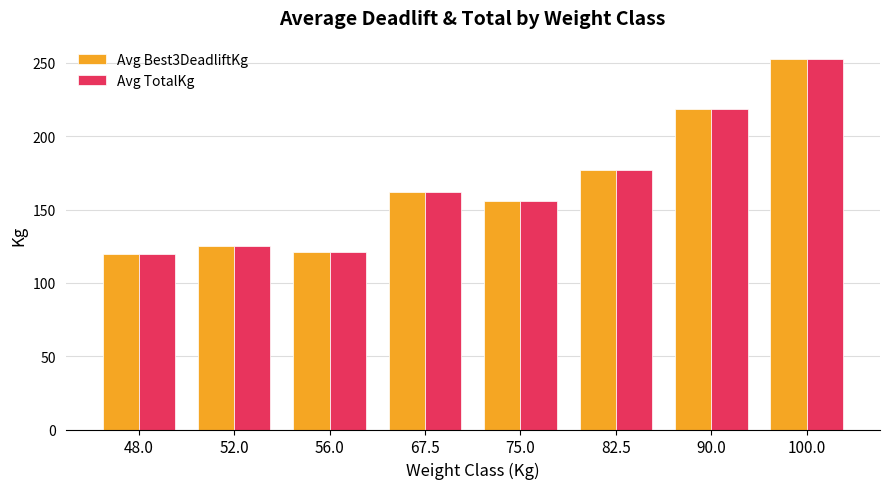

What is the value of the Avg TotalKg bar at the 1st from the left?

120.0